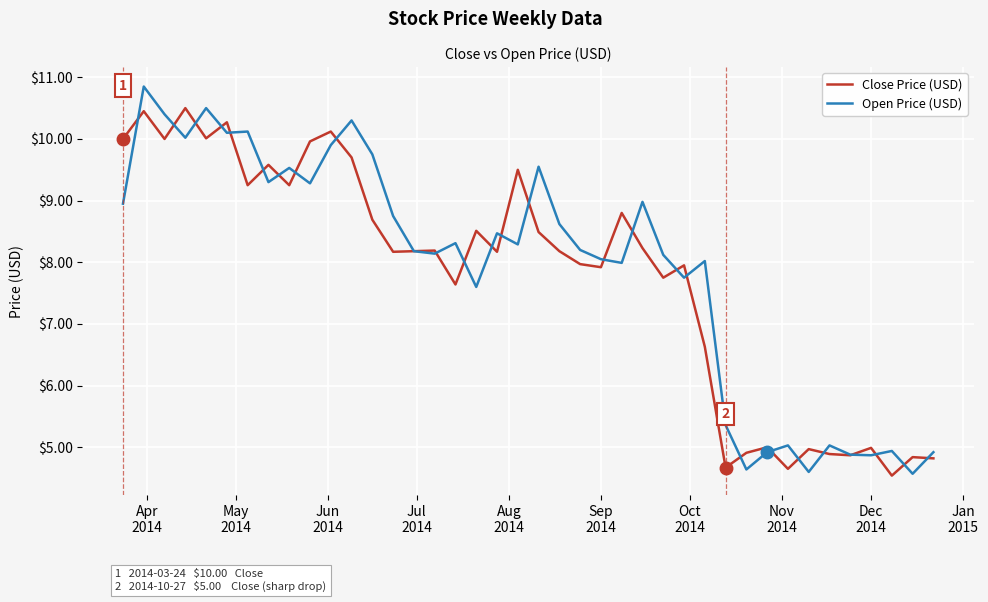

What are all the series names shown in the legend?

Close Price (USD), Open Price (USD)